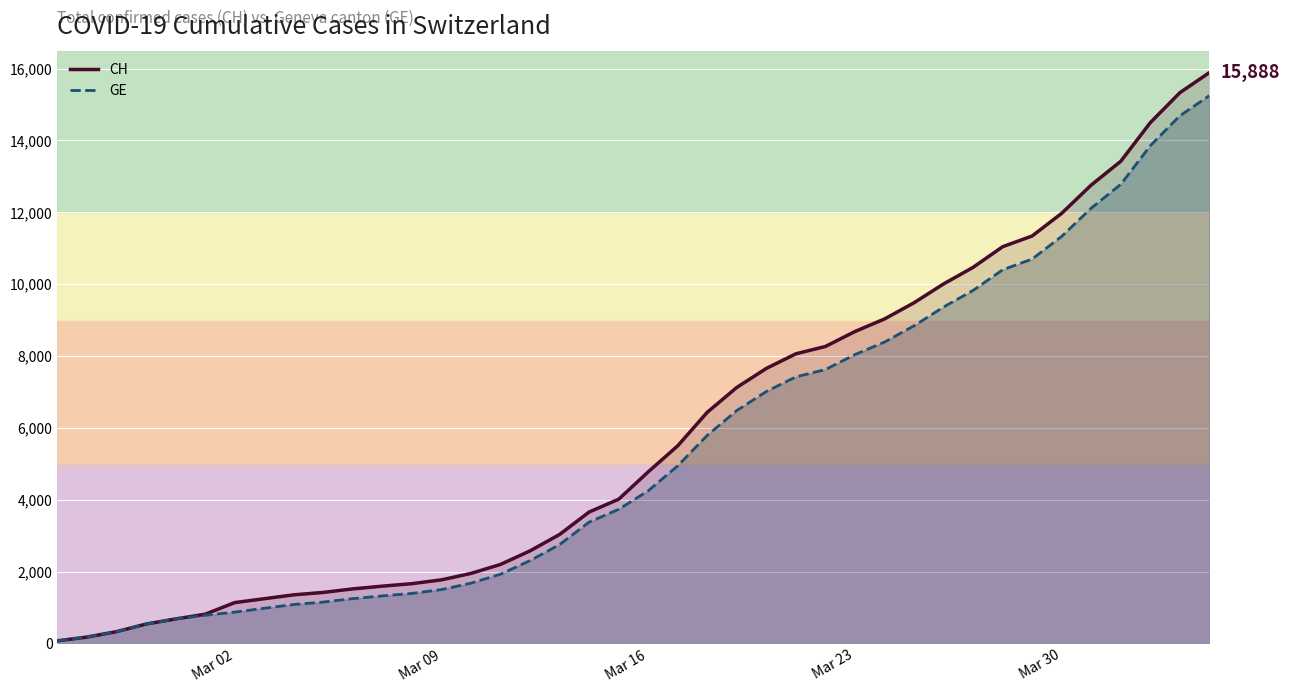

What is the lowest value of the GE series?

73